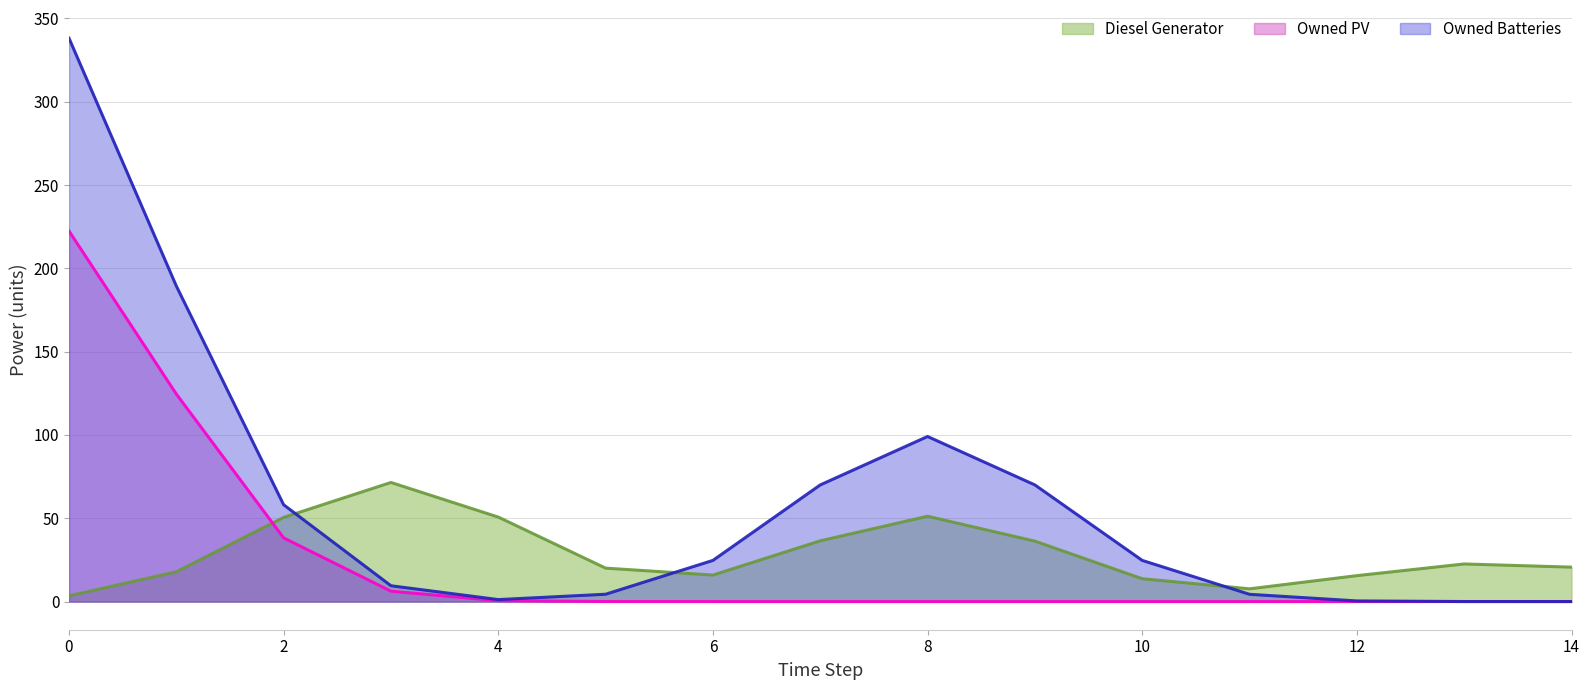

True or false: Owned Batteries and Owned PV intersect in this chart.

False